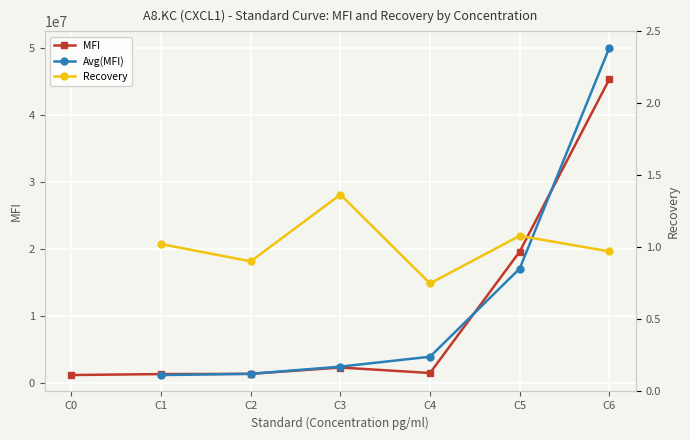

How many Avg(MFI) values are between 1154176 and 17057536?

5